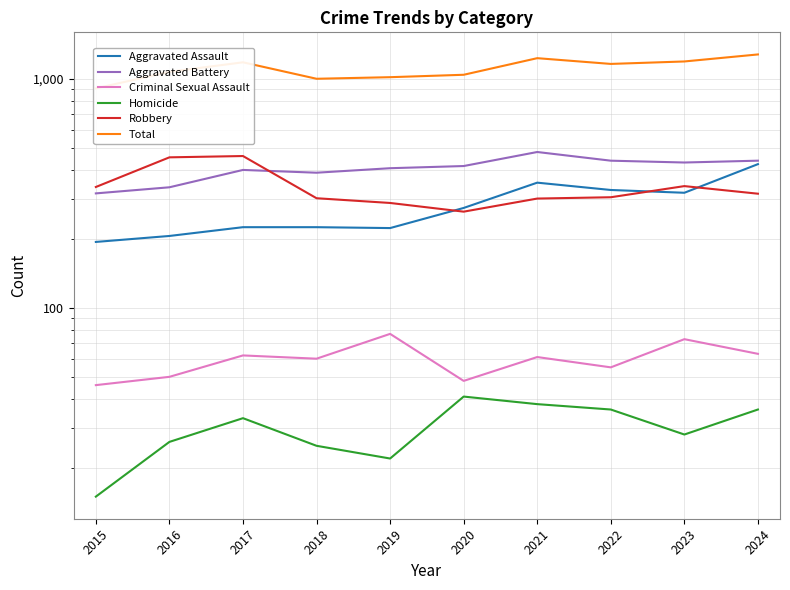

Which category has the highest value across all series?

2024